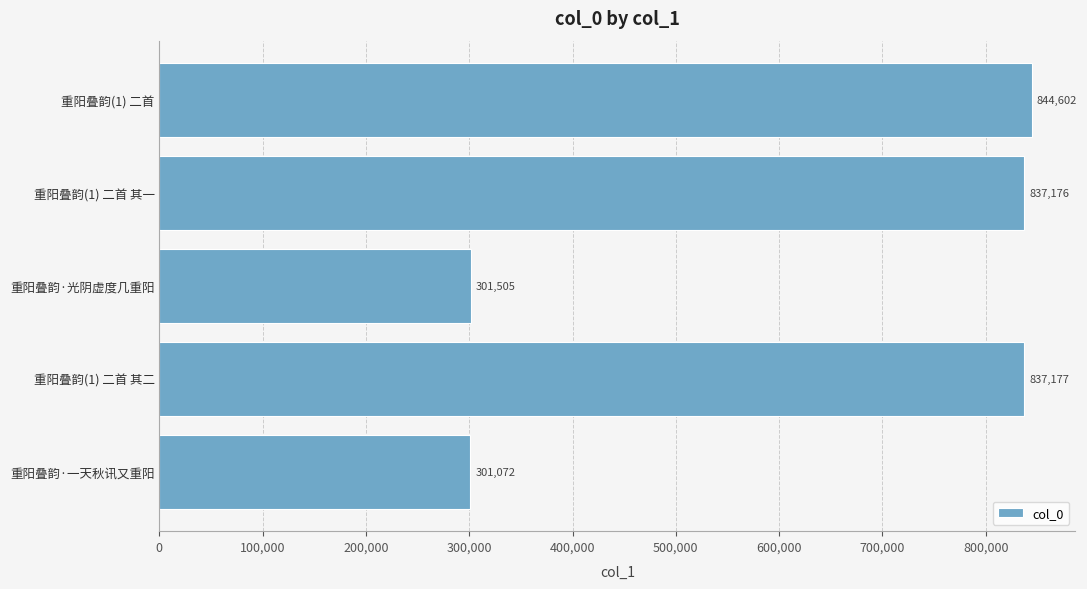

What is the difference between the second highest and second lowest values?

535672